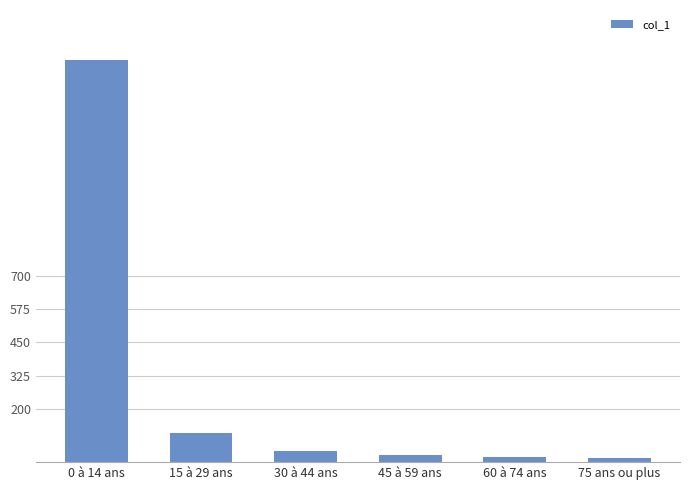

What is the greatest value displayed?

1513